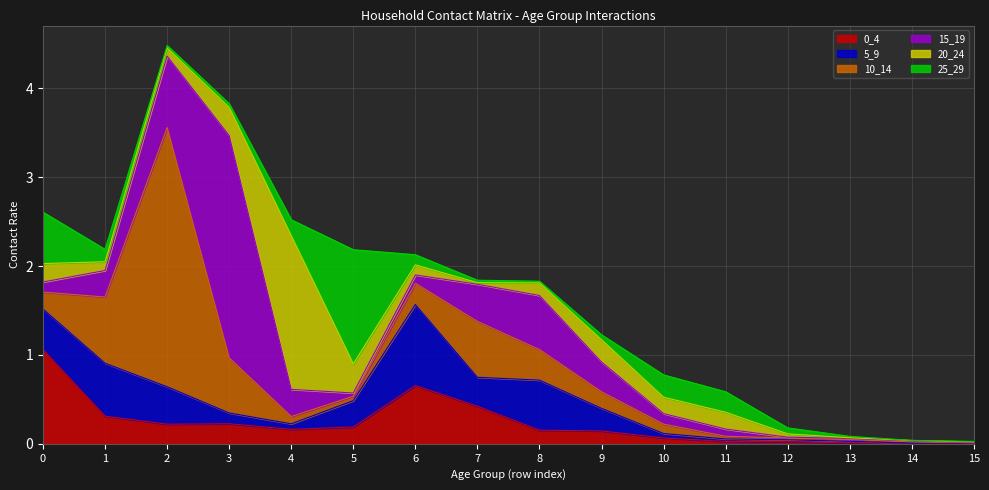

At which label does 25_29 reach its minimum?

14